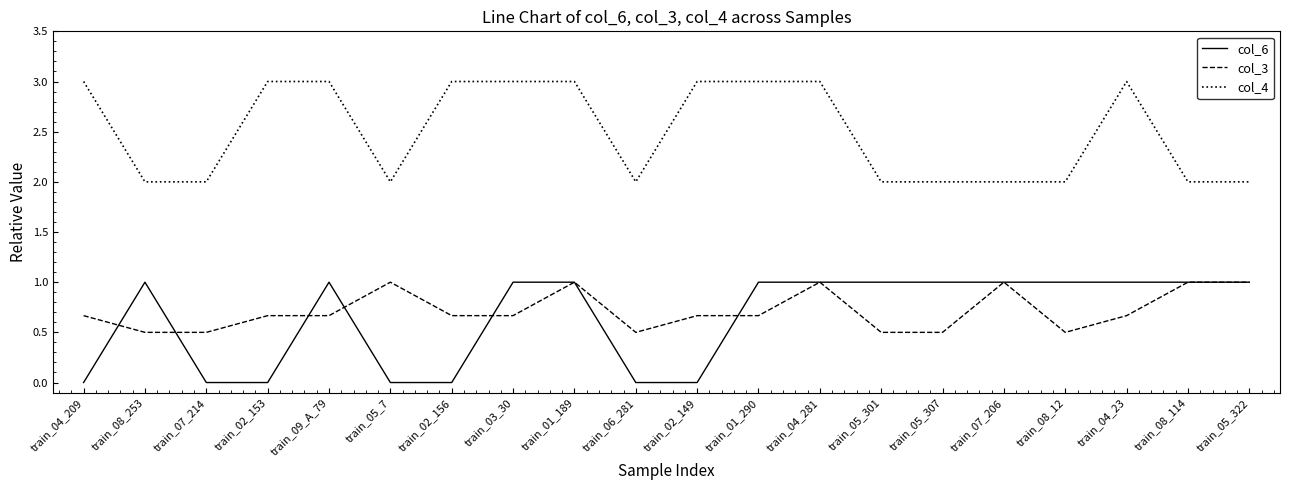

What is the total value across all series at train_01_290?

4.7